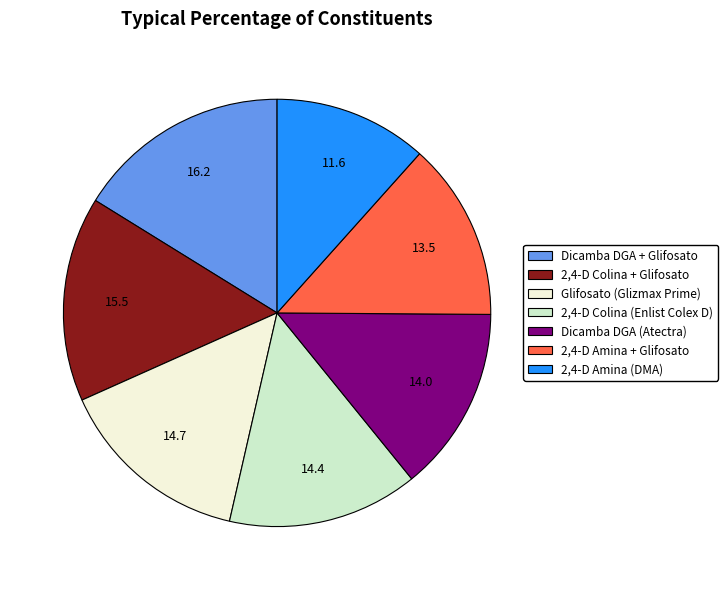

Is it true that 2,4-D Amina (DMA) is 1% of the pie?

False